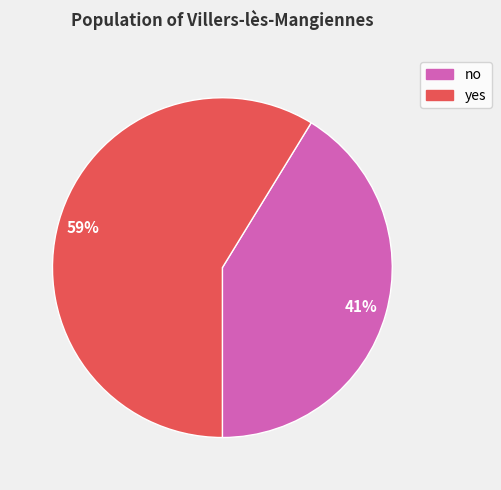

True or false: yes accounts for 59% of the total.

True